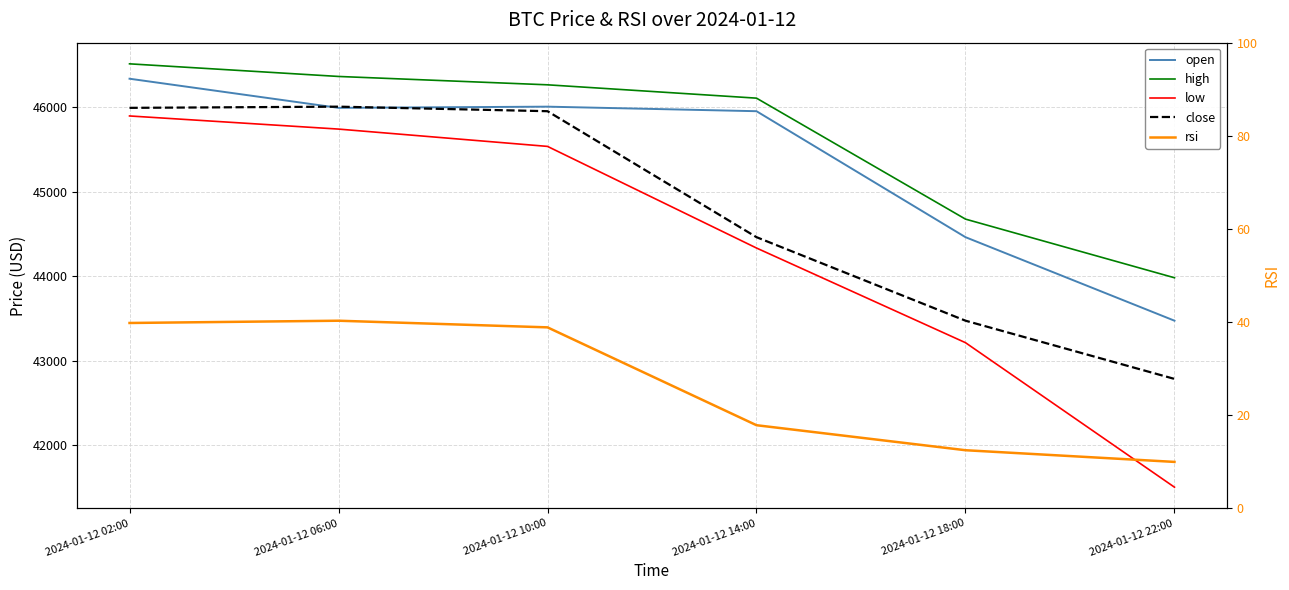

How many lines are shown in the chart?

5